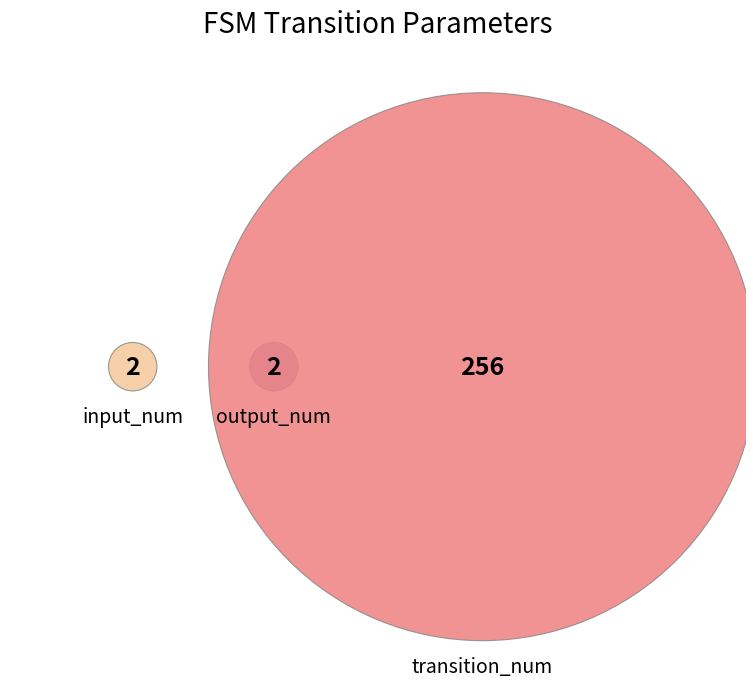

True or false: input_num accounts for 1% of the total.

True